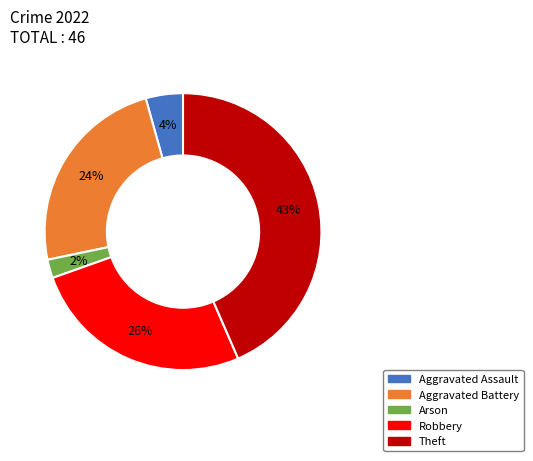

What percentage is the Theft slice, to the nearest percent?

43%